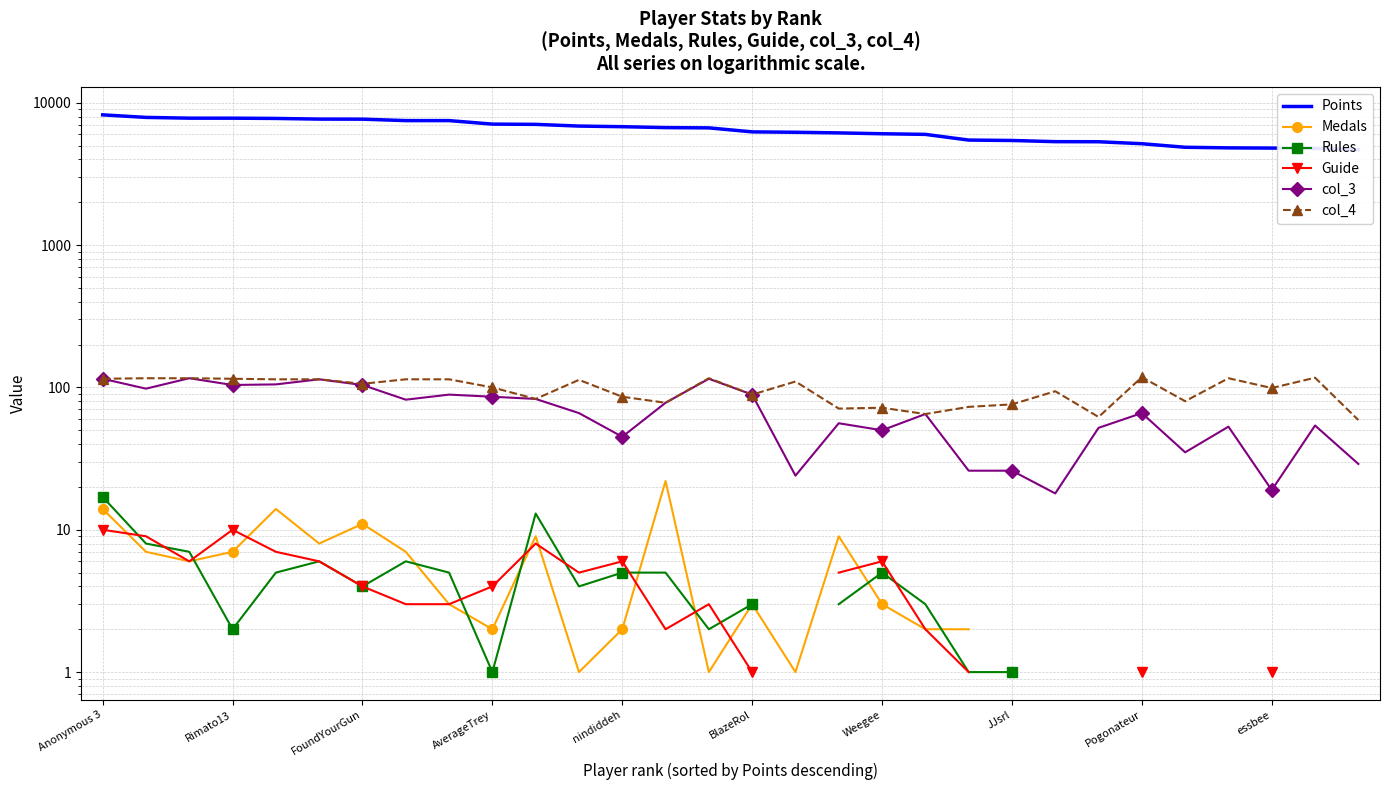

Between nindiddeh and 13, which is larger?

nindiddeh